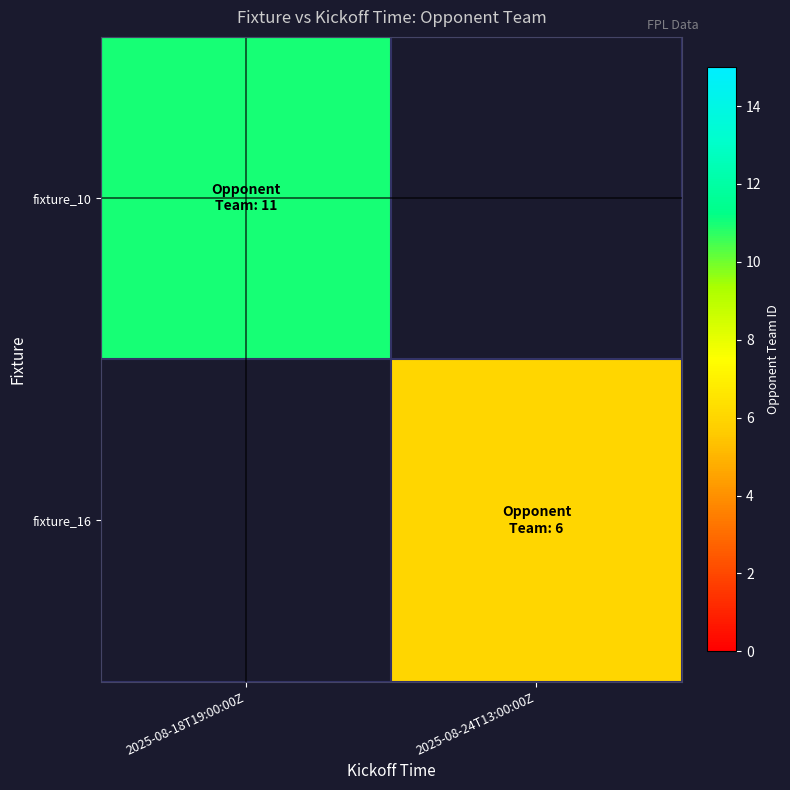

Where is fixture_10 nearest to the value 11?

2025-08-18T19:00:00Z